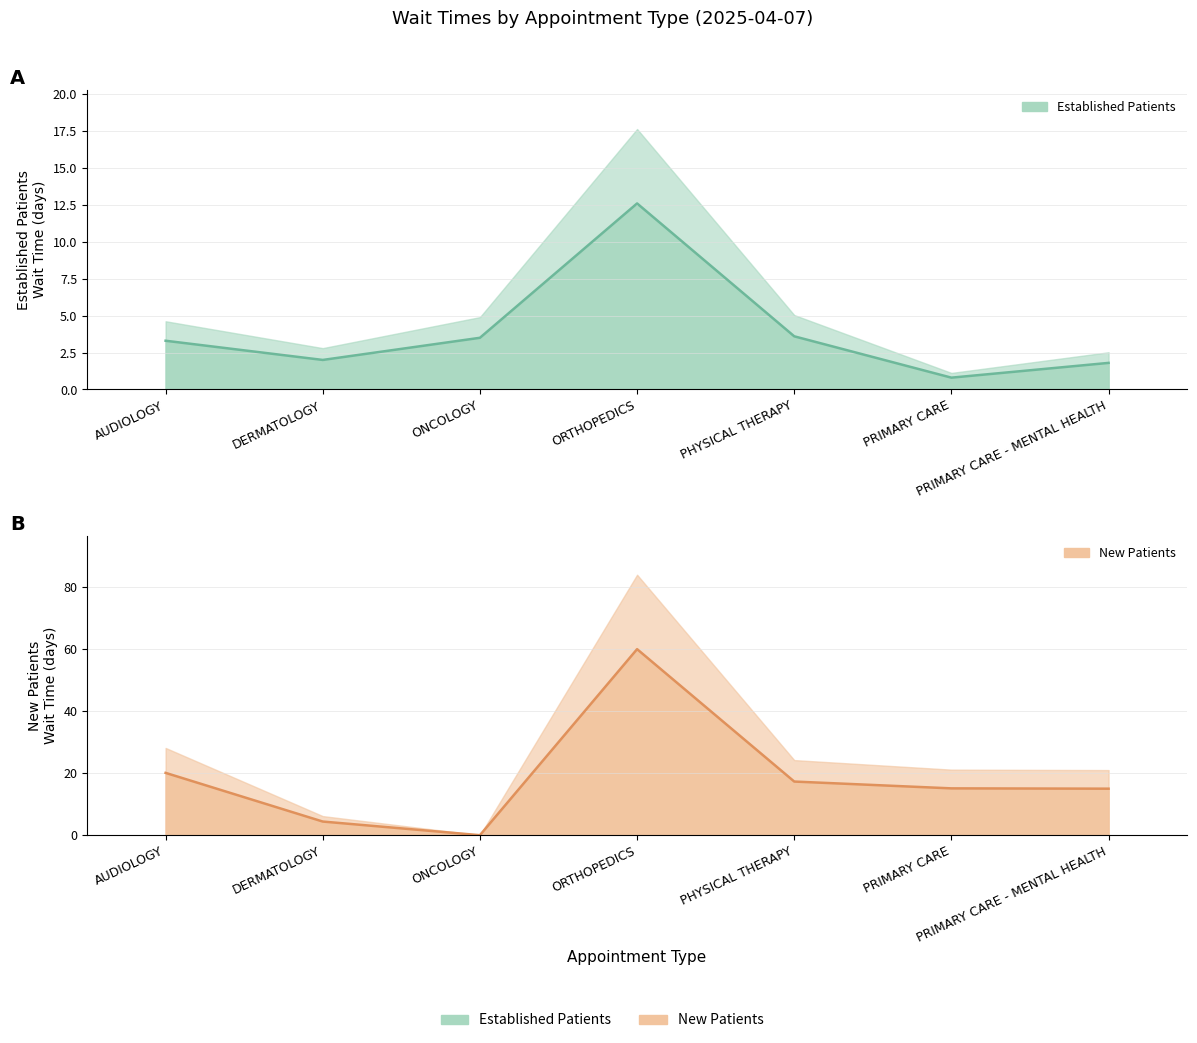

Where does the Established Patients line series first go above 3?

AUDIOLOGY